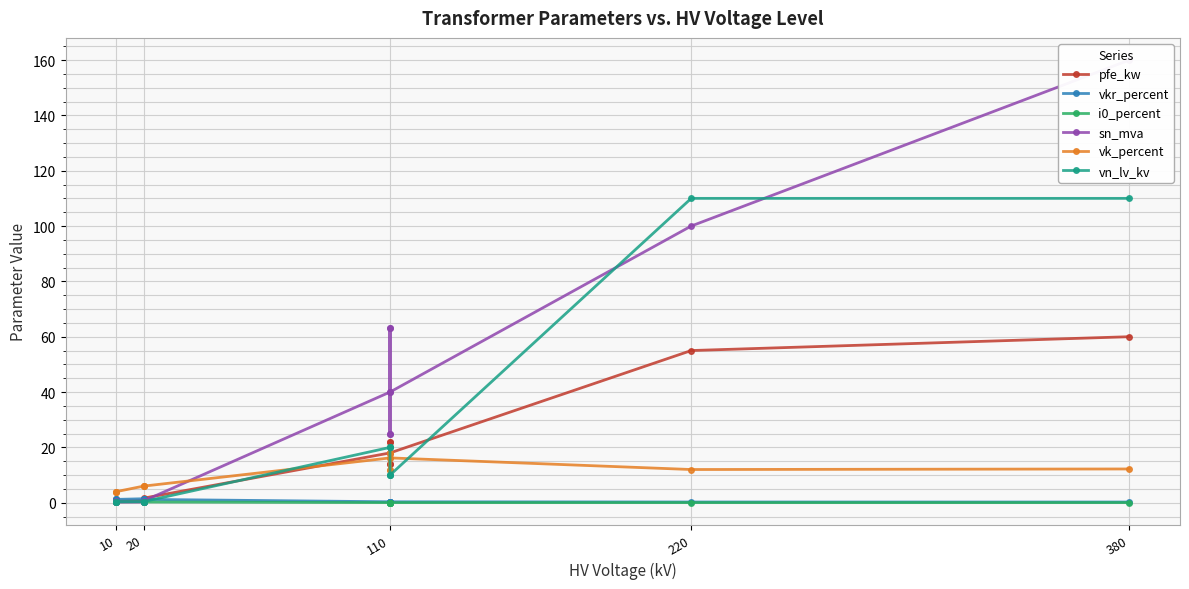

True or false: vk_percent and i0_percent cross at least once.

False